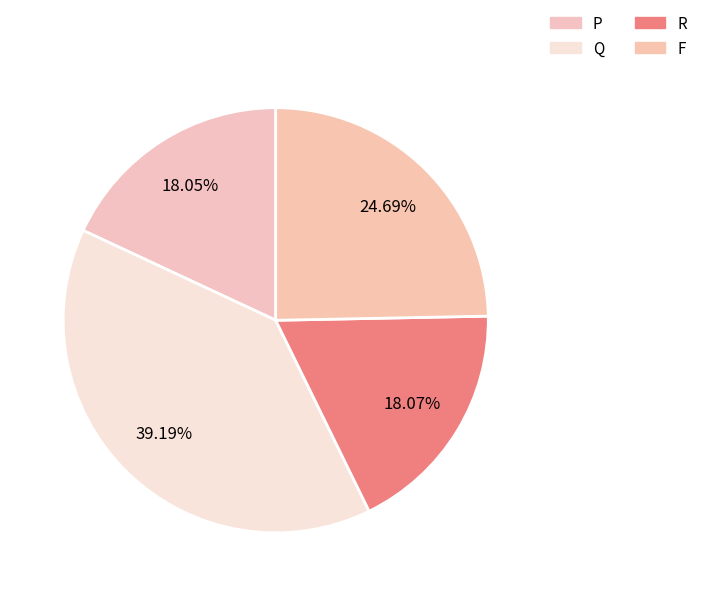

How much of the chart is everything except R?

81.9%